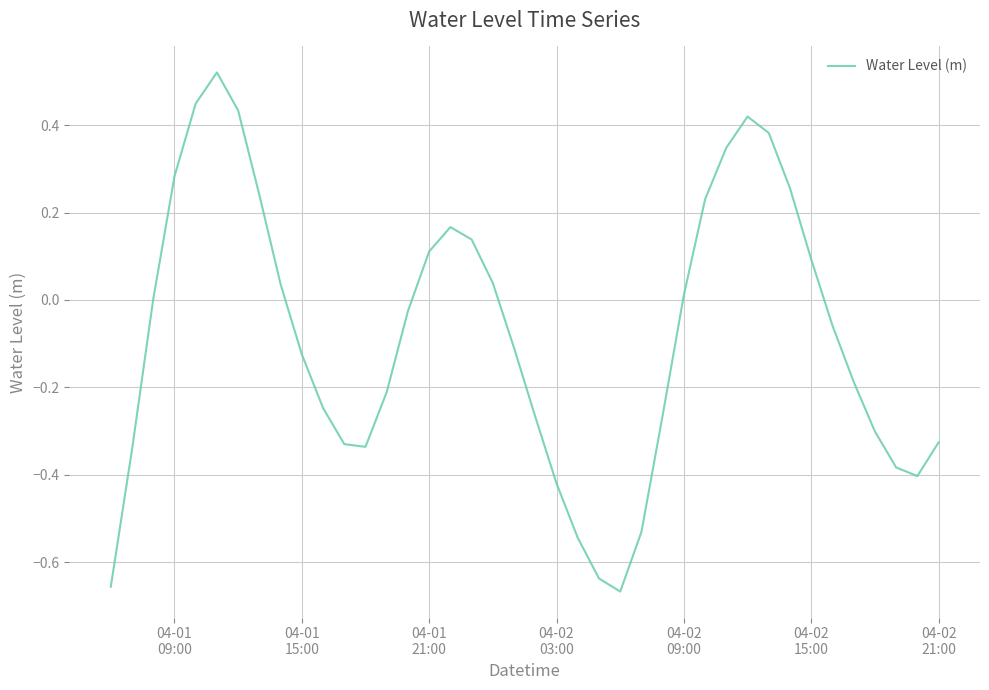

How many series are shown in this chart?

1